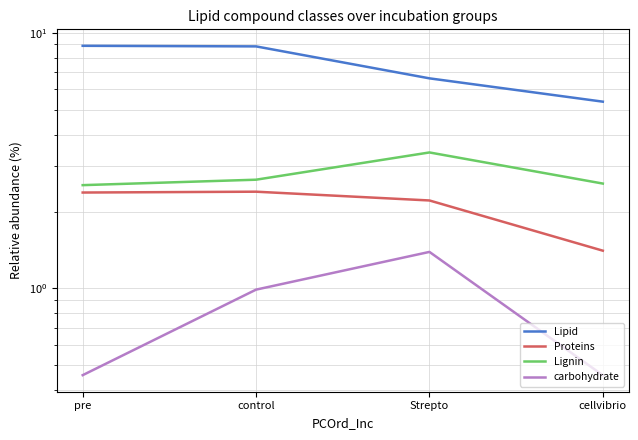

True or false: Lignin and Lipid cross at least once.

False